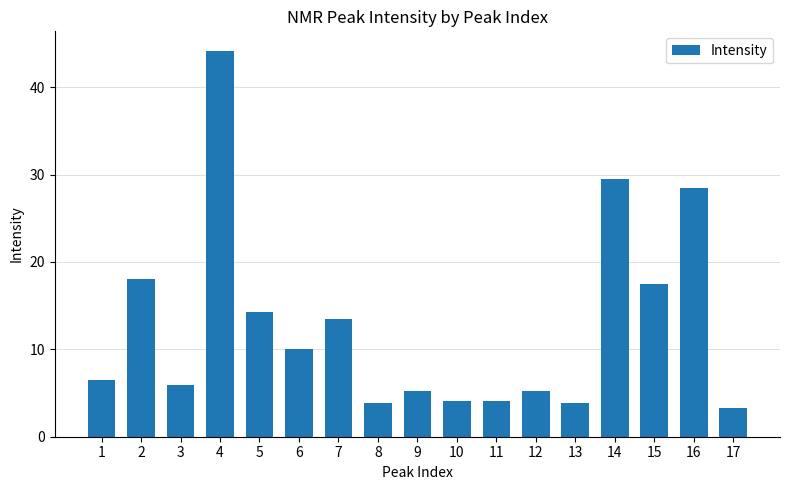

What is the difference between the maximum and second lowest values?

40.3